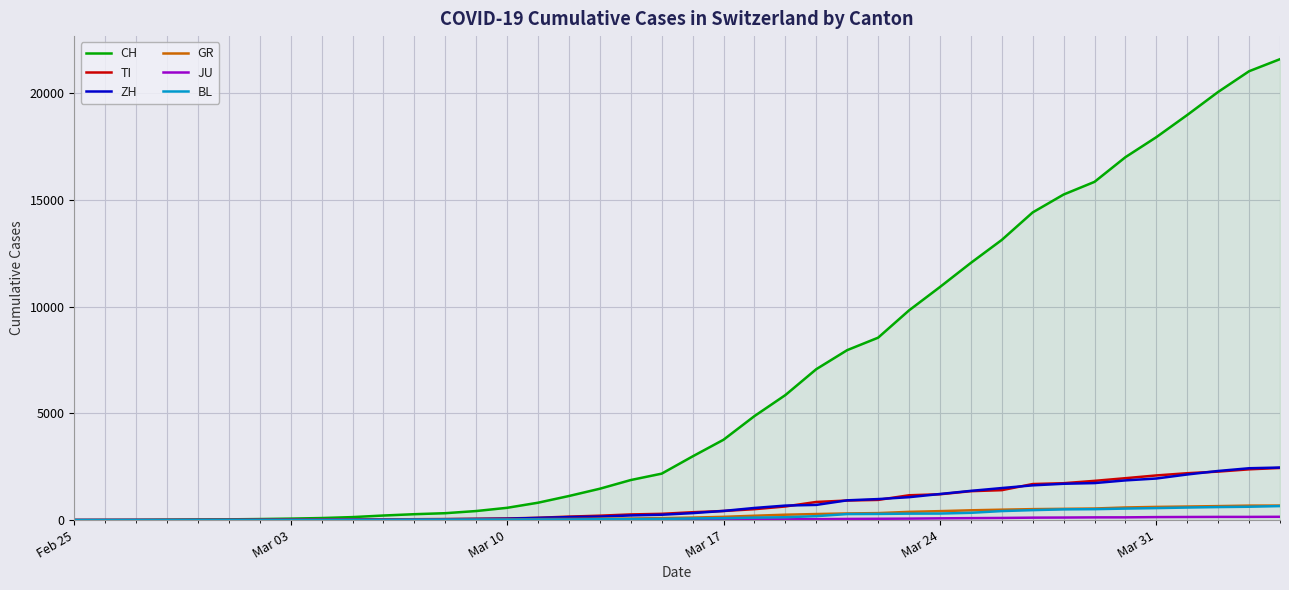

Which series has the largest total across all categories?

CH